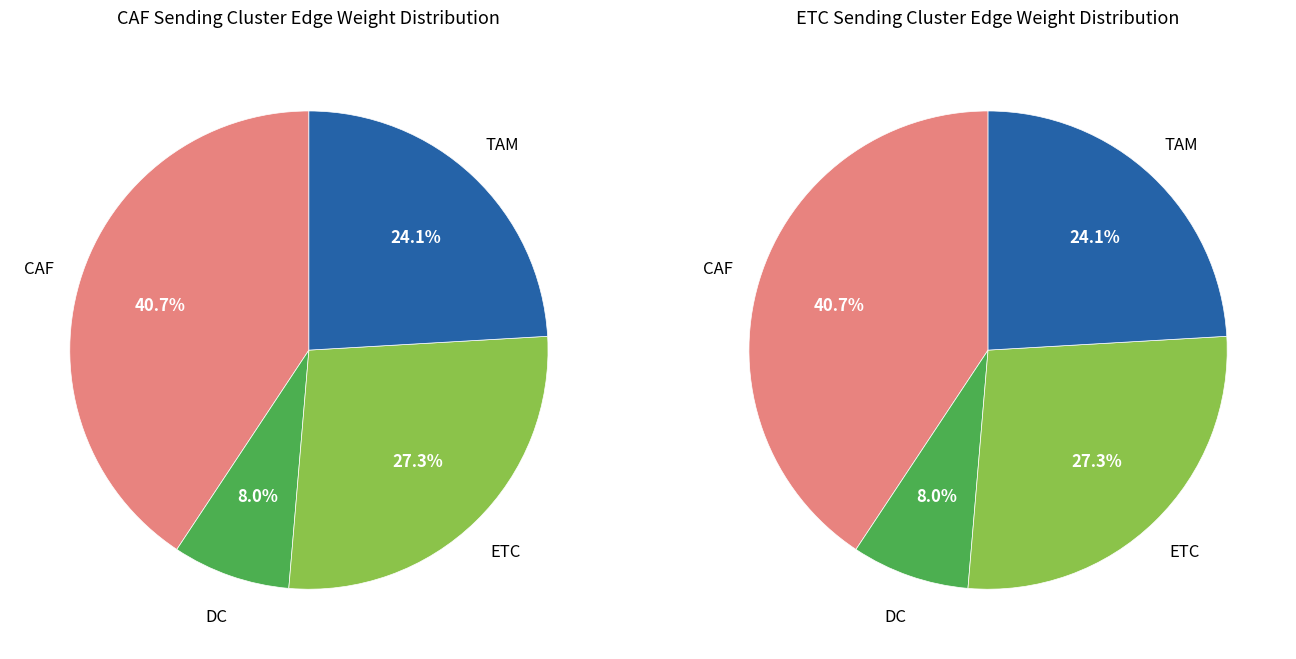

To the nearest percent, what portion does CAF represent?

41%